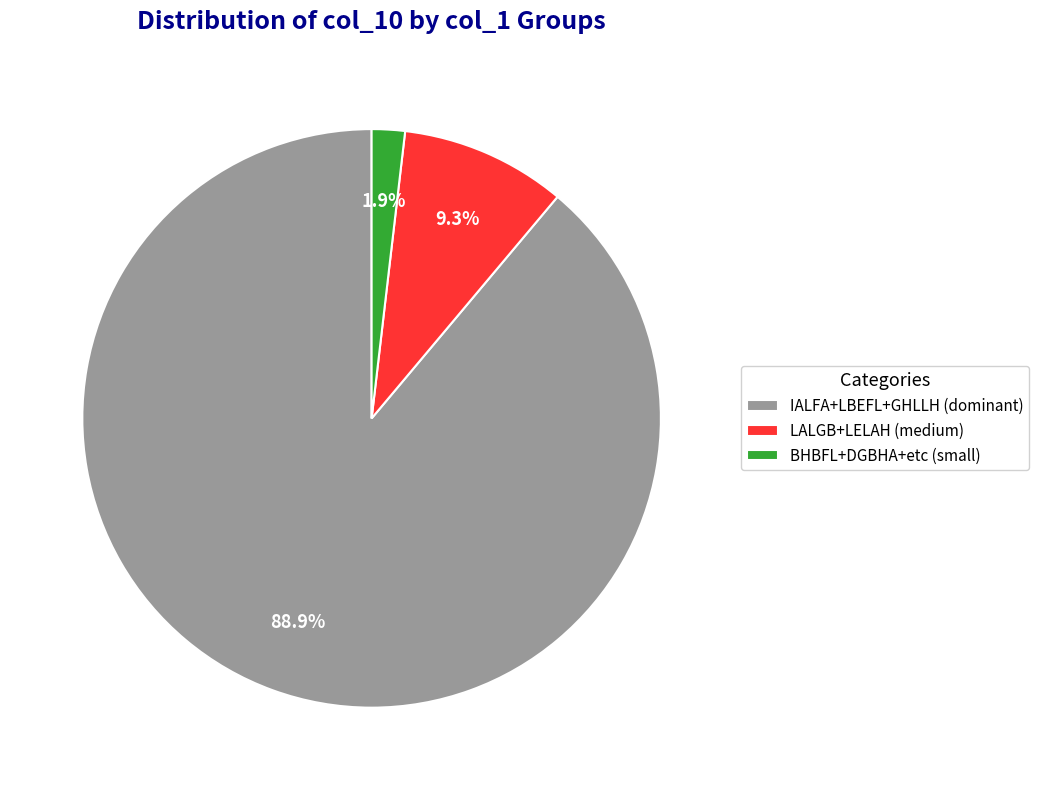

Does any single category account for the majority?

Yes